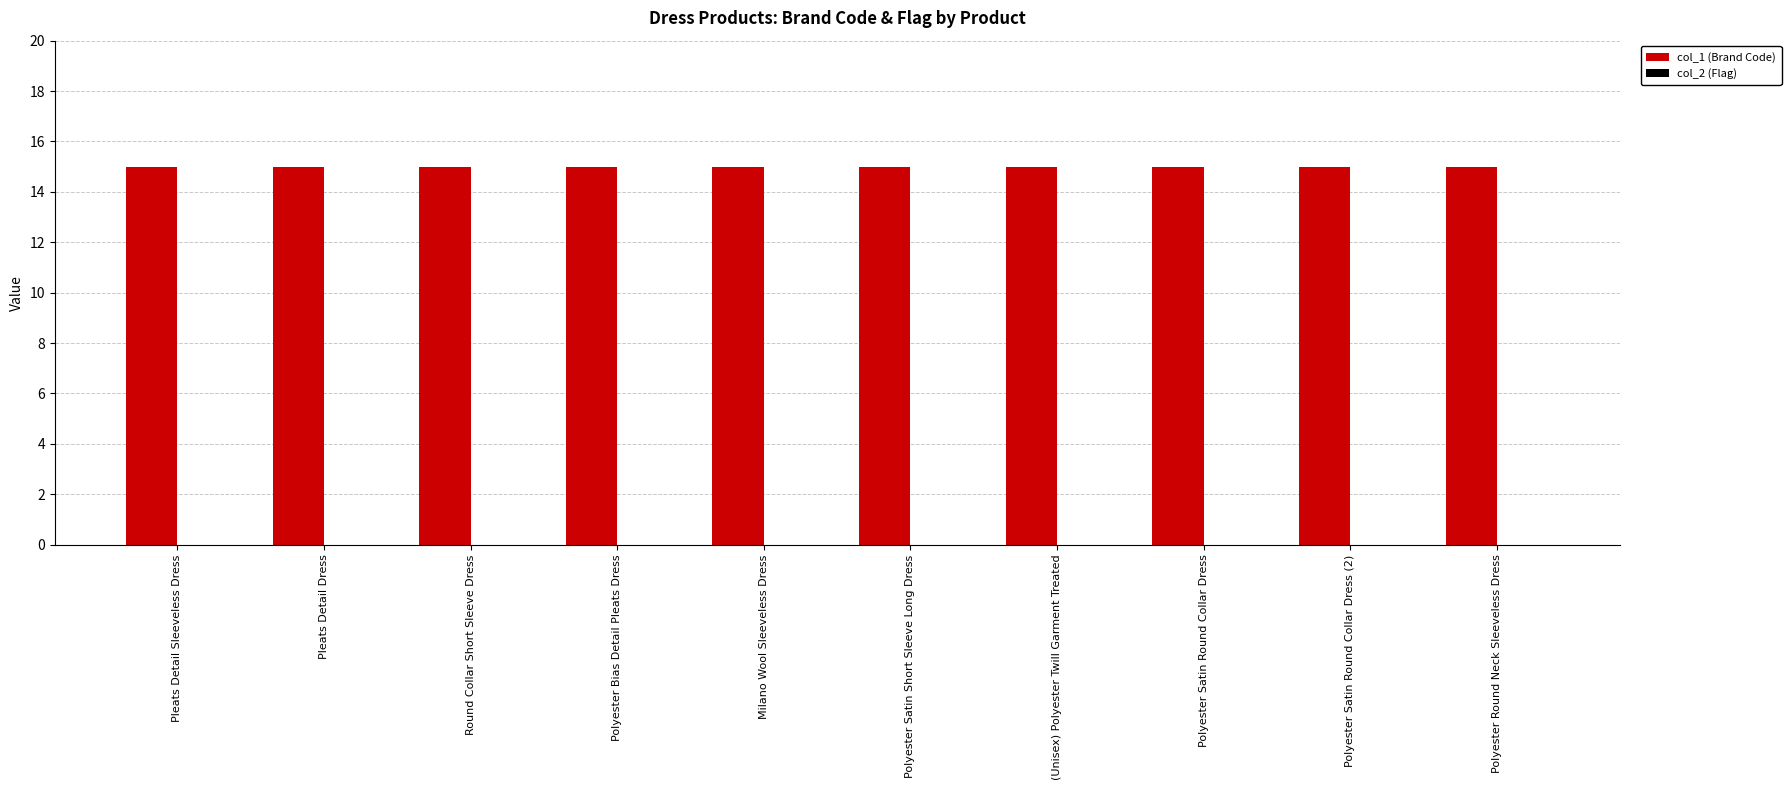

What is the spread (max minus min) of values at Pleats Detail Sleeveless Dress?

15